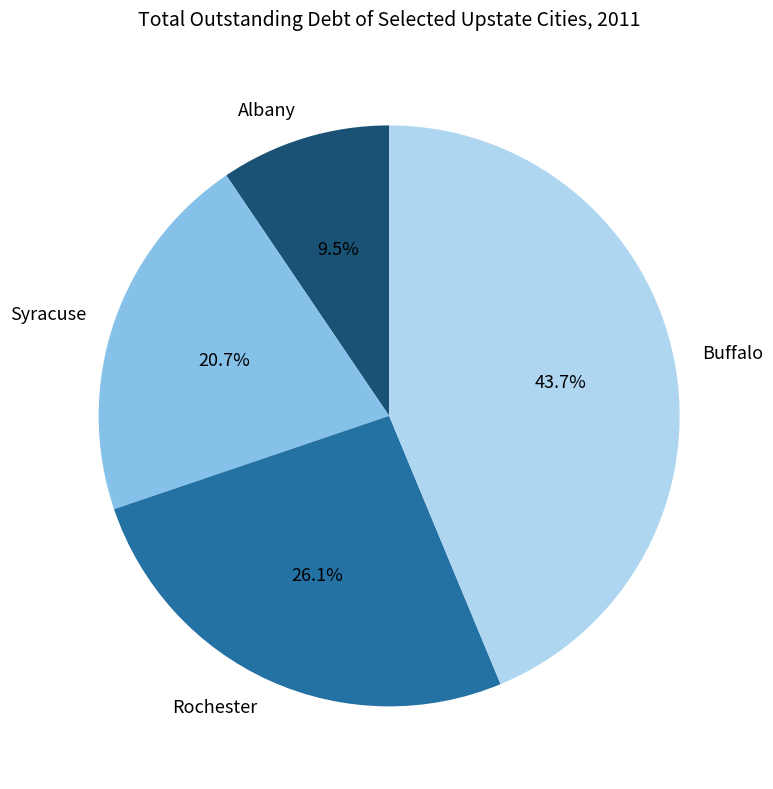

Rank the categories by value from highest to lowest.

Buffalo, Rochester, Syracuse, Albany